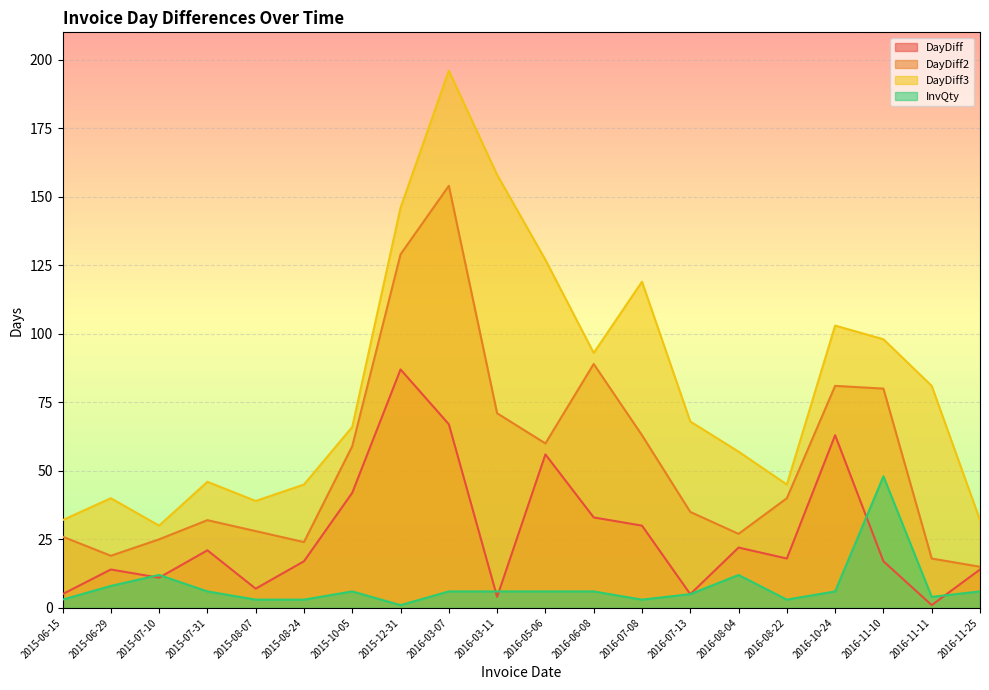

Reading right to left, what are all the values shown in this chart?

DayDiff: 2016-11-25=14	2016-11-11=1	2016-11-10=17	2016-10-24=63	2016-08-22=18	2016-08-04=22	2016-07-13=5	2016-07-08=30	2016-06-08=33	2016-05-06=56	2016-03-11=4	2016-03-07=67	2015-12-31=87	2015-10-05=42	2015-08-24=17	2015-08-07=7	2015-07-31=21	2015-07-10=11	2015-06-29=14	2015-06-15=5
DayDiff2: 2016-11-25=15	2016-11-11=18	2016-11-10=80	2016-10-24=81	2016-08-22=40	2016-08-04=27	2016-07-13=35	2016-07-08=63	2016-06-08=89	2016-05-06=60	2016-03-11=71	2016-03-07=154	2015-12-31=129	2015-10-05=59	2015-08-24=24	2015-08-07=28	2015-07-31=32	2015-07-10=25	2015-06-29=19	2015-06-15=26
DayDiff3: 2016-11-25=32	2016-11-11=81	2016-11-10=98	2016-10-24=103	2016-08-22=45	2016-08-04=57	2016-07-13=68	2016-07-08=119	2016-06-08=93	2016-05-06=127	2016-03-11=158	2016-03-07=196	2015-12-31=146	2015-10-05=66	2015-08-24=45	2015-08-07=39	2015-07-31=46	2015-07-10=30	2015-06-29=40	2015-06-15=32
InvQty: 2016-11-25=6	2016-11-11=4	2016-11-10=48	2016-10-24=6	2016-08-22=3	2016-08-04=12	2016-07-13=5	2016-07-08=3	2016-06-08=6	2016-05-06=6	2016-03-11=6	2016-03-07=6	2015-12-31=1	2015-10-05=6	2015-08-24=3	2015-08-07=3	2015-07-31=6	2015-07-10=12	2015-06-29=8	2015-06-15=3